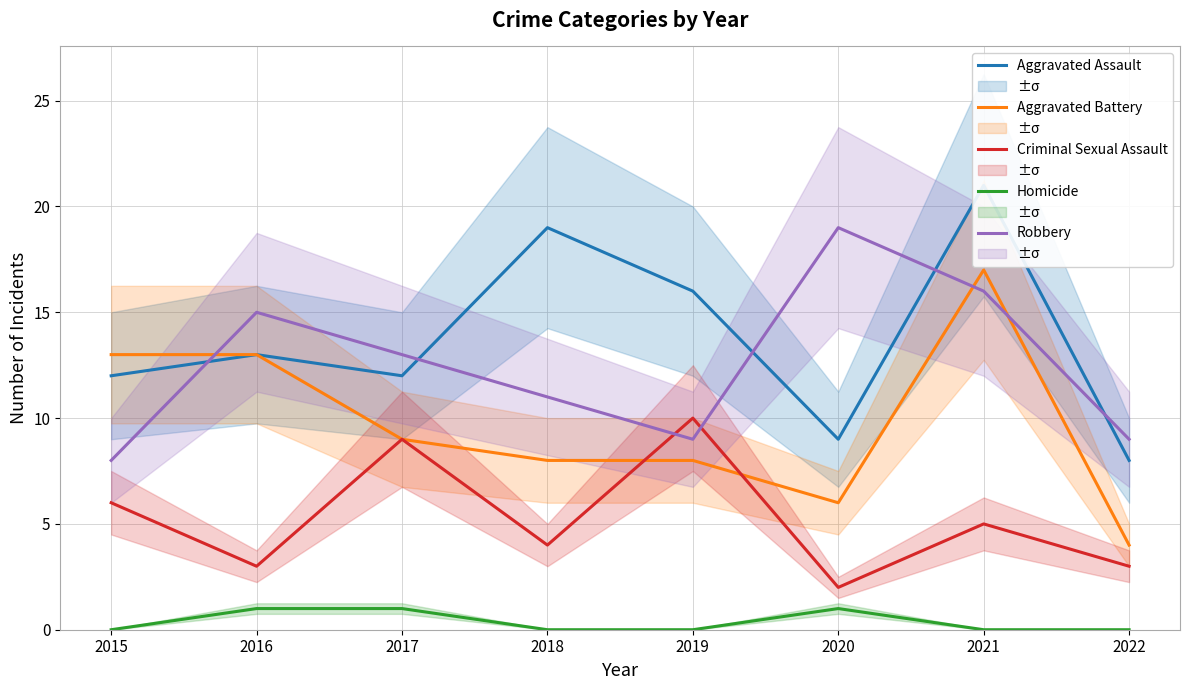

Is it true that Aggravated Battery equals 9 at 2017?

True